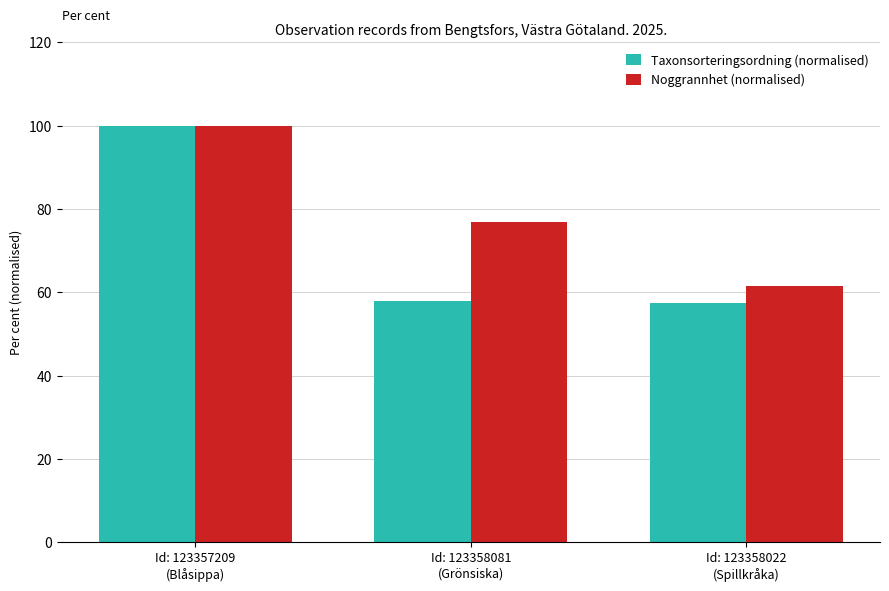

At which label is Noggrannhet (normalised) closest to 80?

Id: 123358081
(Grönsiska)